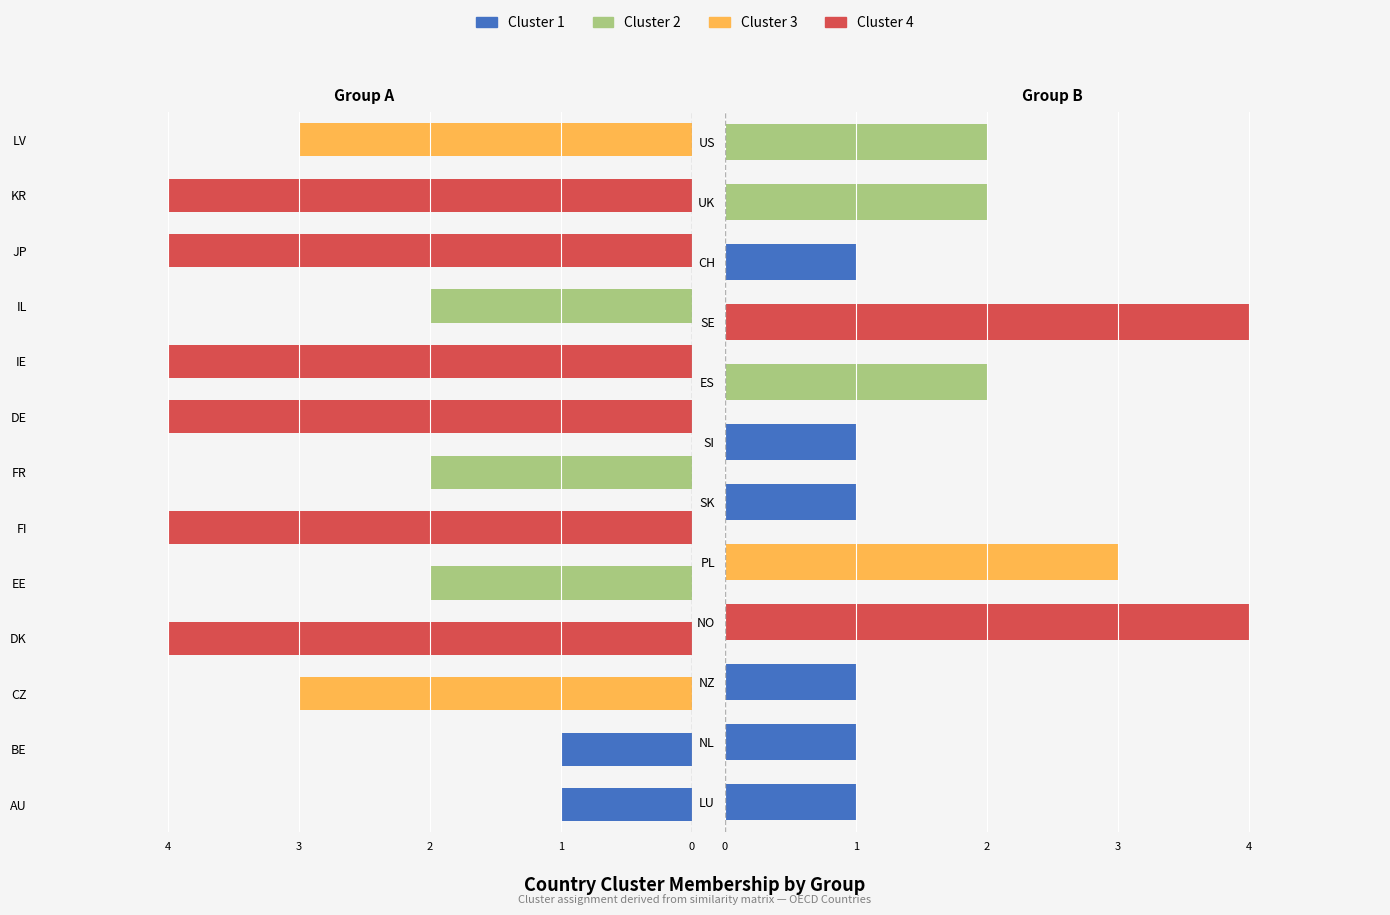

How many groups of bars are there?

25